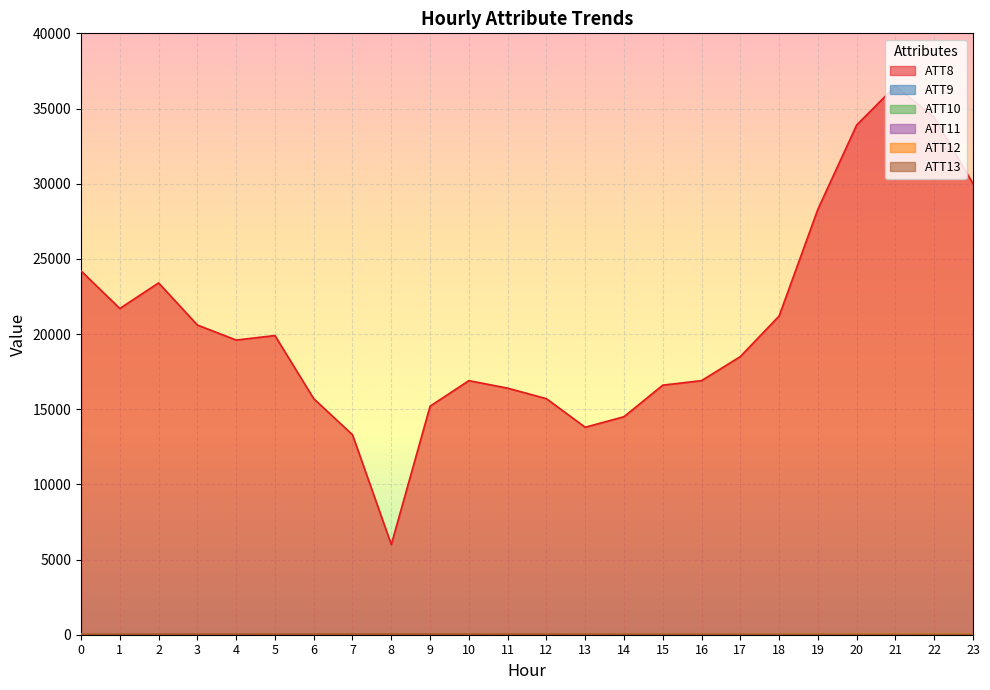

What is the lowest value of the ATT11 series?

11.2